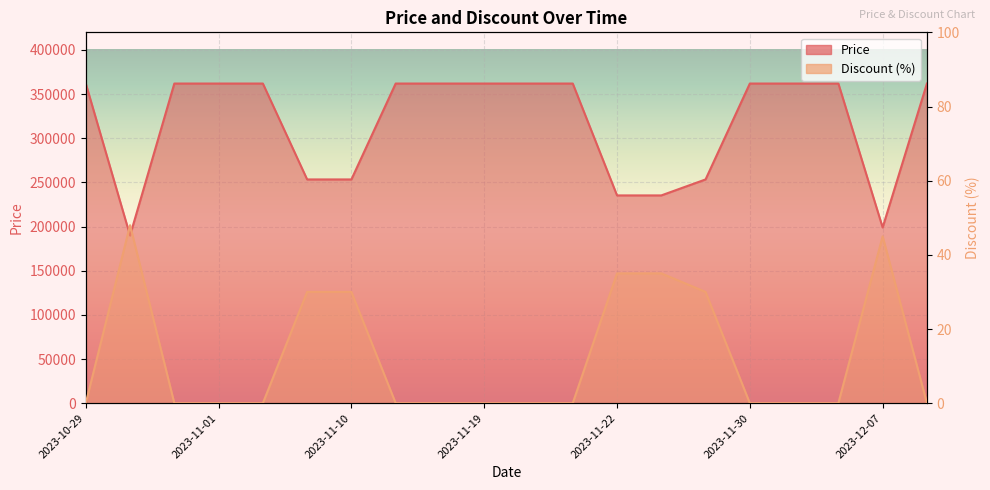

Which series has the largest range (max minus min)?

Price